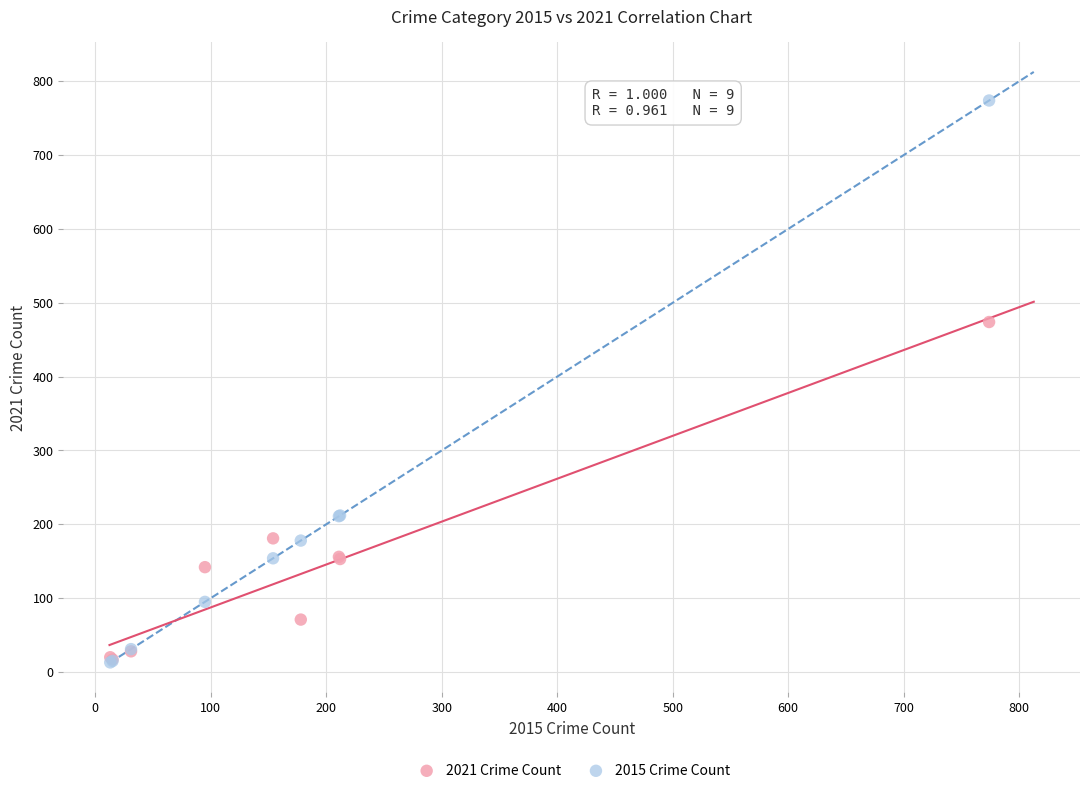

What are all the series names shown in the legend?

2021 Crime Count, 2015 Crime Count